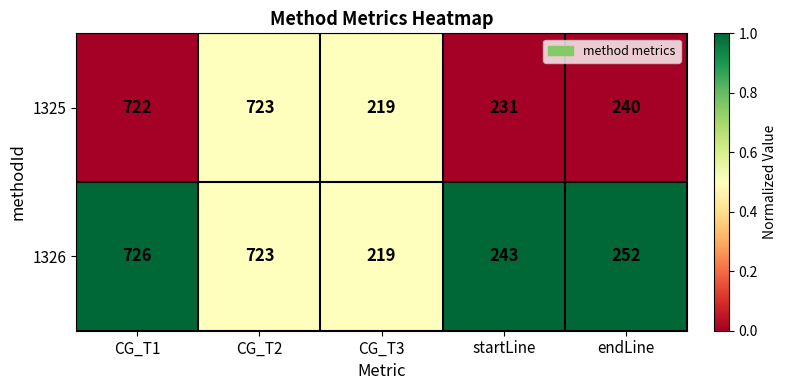

Reading left to right, extract all data points from this chart.

1325: 722	723	219	231	240
1326: 726	723	219	243	252